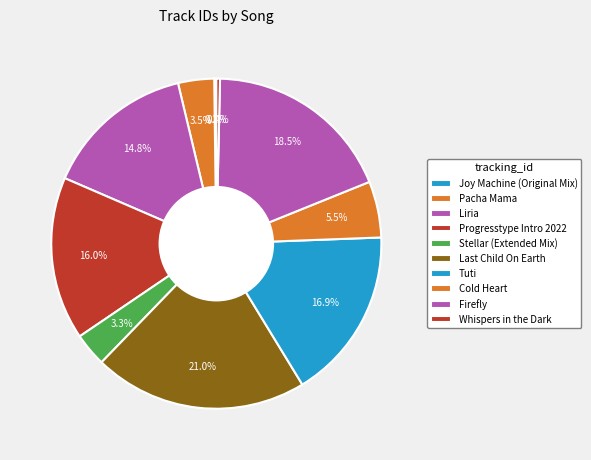

Is it true that Stellar (Extended Mix) is 18% of the pie?

False